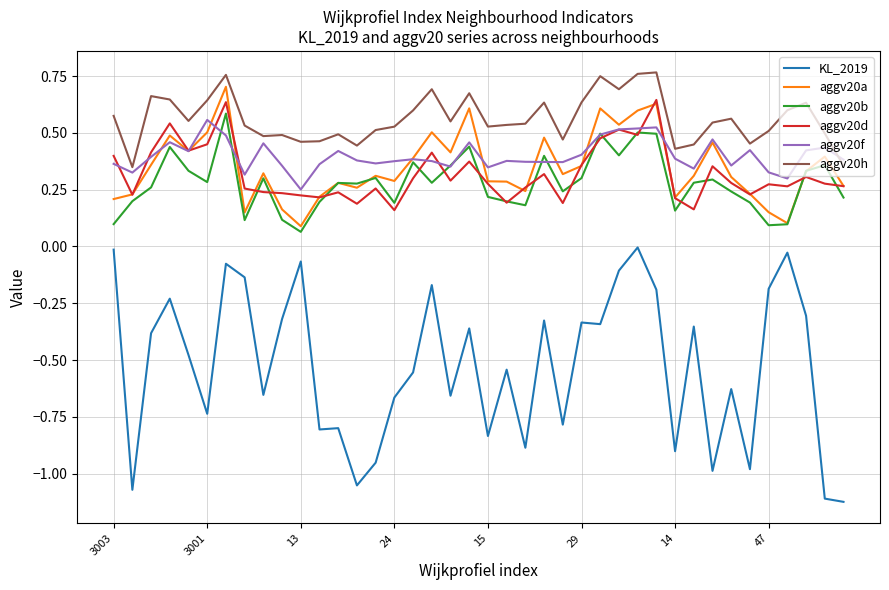

True or false: aggv20d and KL_2019 cross at least once.

False